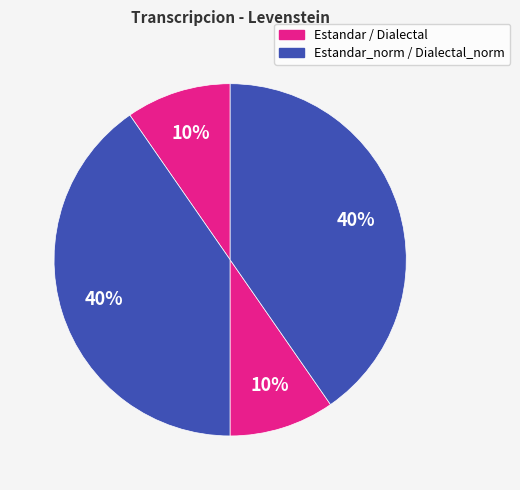

Does any single category account for the majority?

No